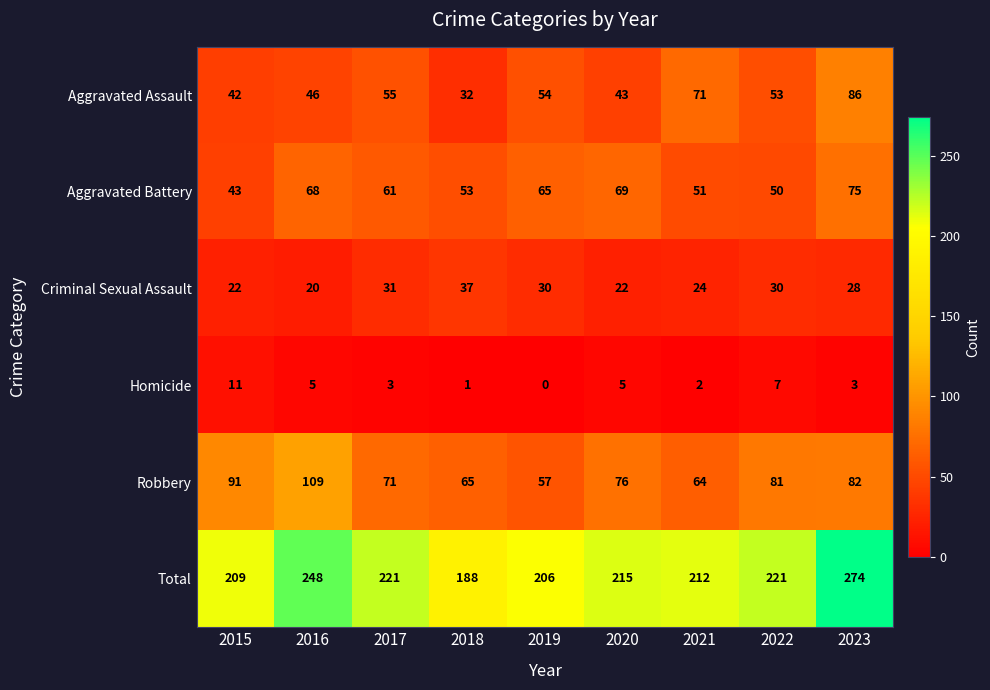

At 2021, list the series in order from largest to smallest.

Total, Aggravated Assault, Robbery, Aggravated Battery, Criminal Sexual Assault, Homicide